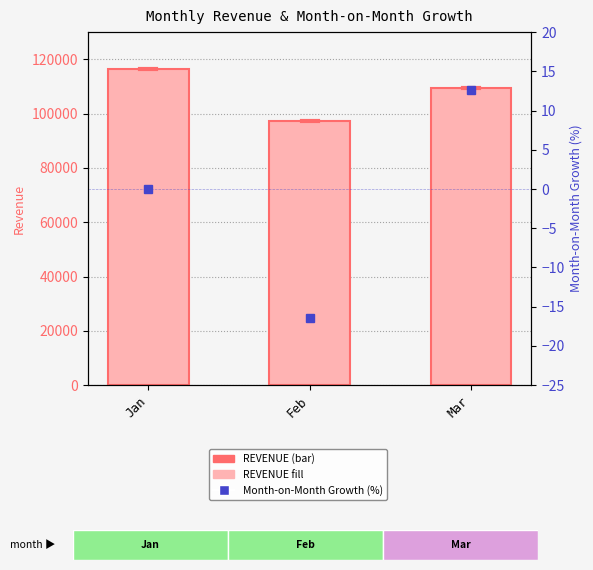

What value does the MONTH ON MONTH GROWTH (%) series have at Mar?

12.6